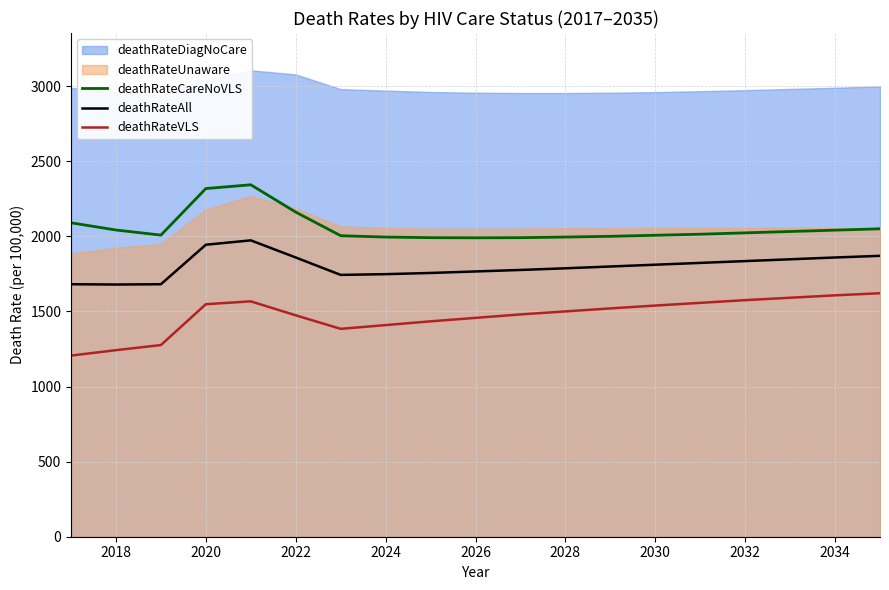

Is the value of deathRateVLS at 2028 greater than the value of deathRateAll at 2022?

No